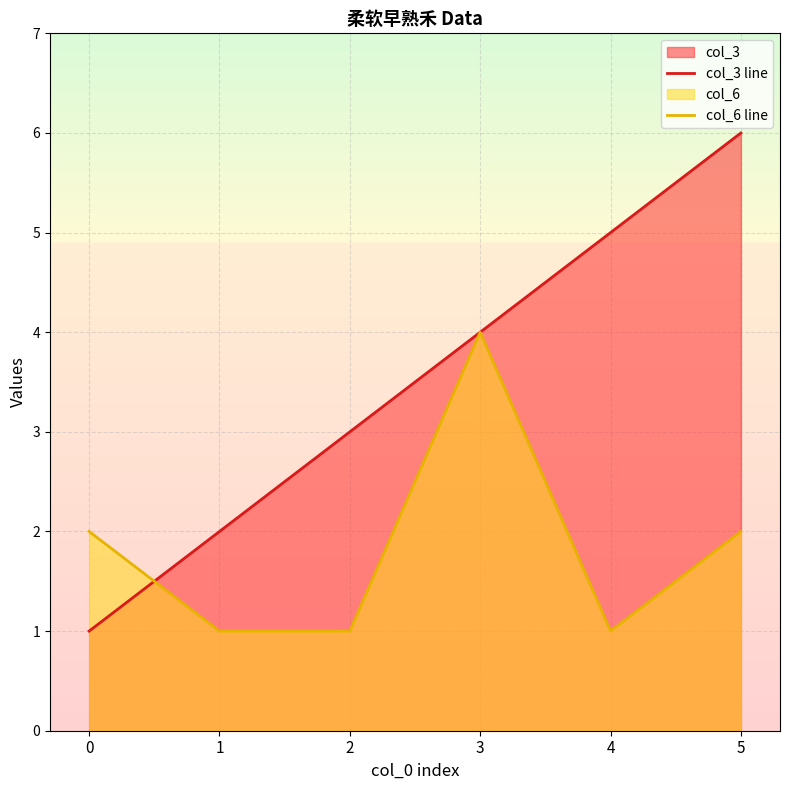

Which category has the highest value across all series?

5